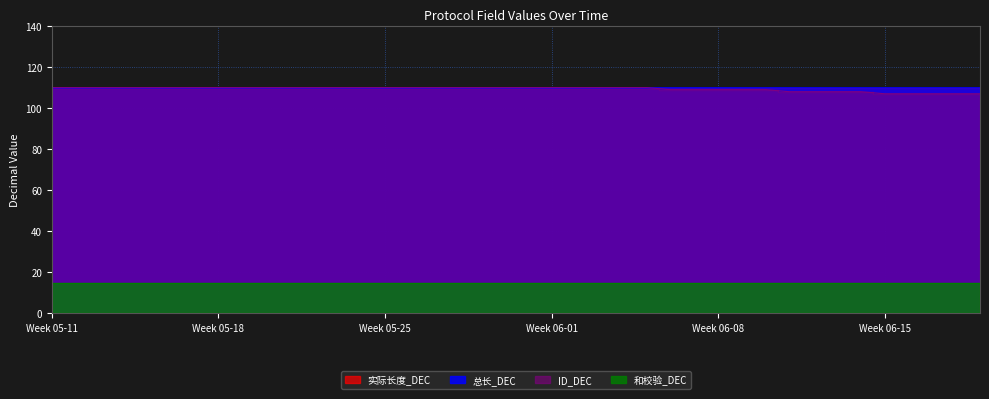

Reading left to right, transcribe all the data shown in this chart.

实际长度_DEC: 110	110	110	110	110	110	110	110	110	110	110	110	110	110	110	110	110	110	110	110	110	110	110	110	110	110	110	110	110	110	110	110	110	110	110	110	110	110	110	110
总长_DEC: 110	110	110	110	110	110	110	110	110	110	110	110	110	110	110	110	110	110	110	110	110	110	110	110	110	110	110	110	110	110	110	110	110	110	110	110	110	110	110	110
ID_DEC: 110	110	110	110	110	110	110	110	110	110	110	110	110	110	110	110	110	110	110	110	110	110	110	110	110	110	109	109	109	109	109	108	108	108	108	107	107	107	107	107
和校验_DEC: 15	15	15	15	15	15	15	15	15	15	15	15	15	15	15	15	15	15	15	15	15	15	15	15	15	15	15	15	15	15	15	15	15	15	15	15	15	15	15	15